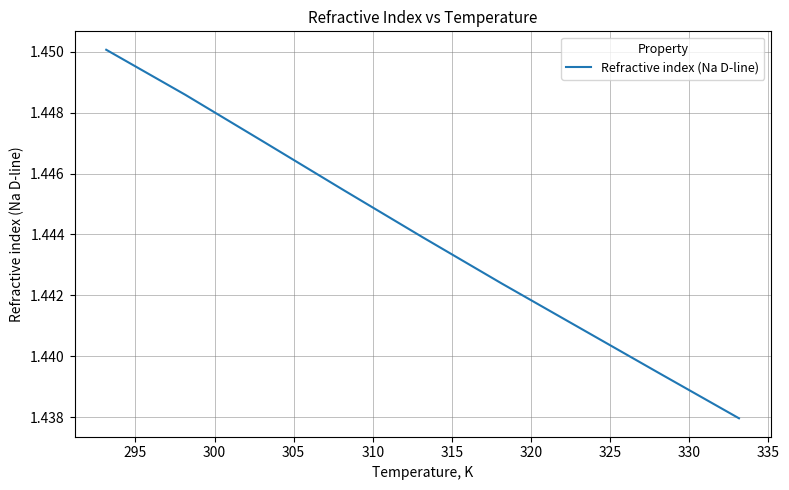

Reading left to right, transcribe all the data shown in this chart.

1.5	1.4	1.4	1.4	1.4	1.4	1.4	1.4	1.4